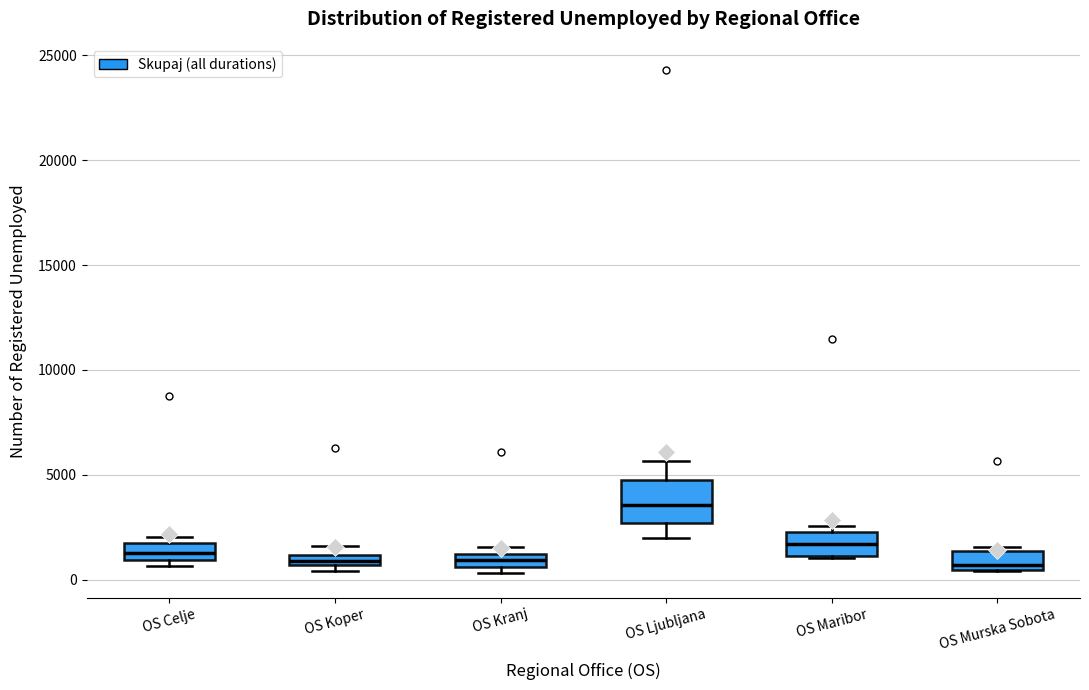

Which box is the tallest, from its lower edge to its upper edge?

OS Ljubljana